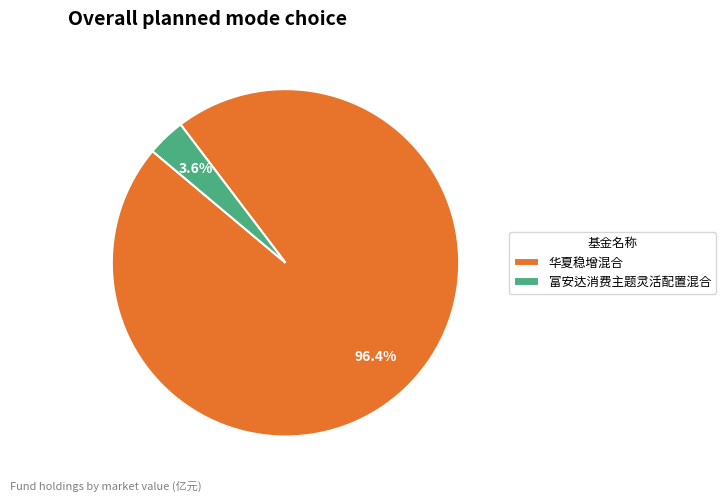

Which has a higher value, 华夏稳增混合 or 富安达消费主题灵活配置混合?

华夏稳增混合